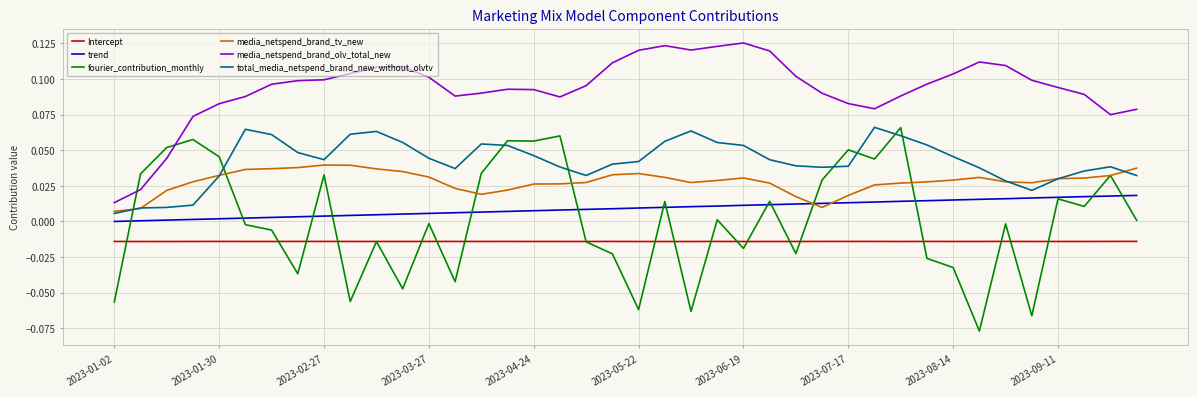

Does the chart have visible grid lines?

Yes